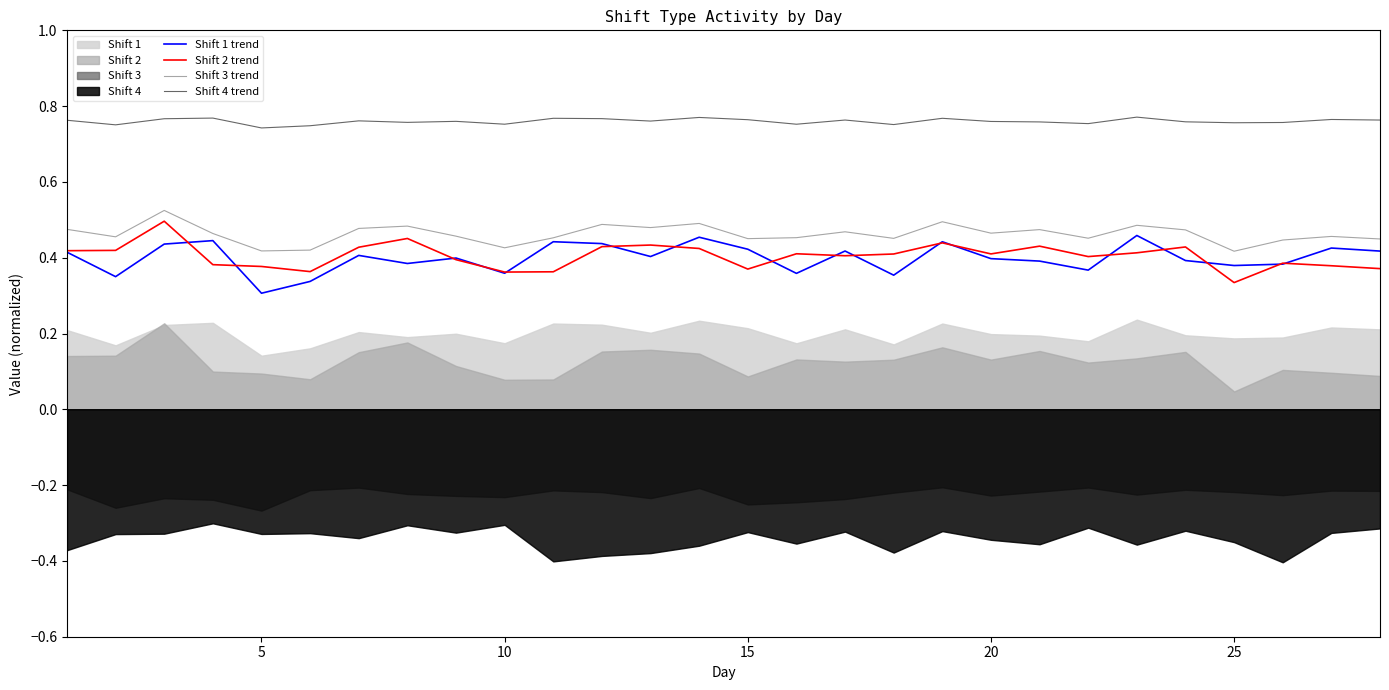

True or false: Shift 2 trend and Shift 4 trend intersect in this chart.

False